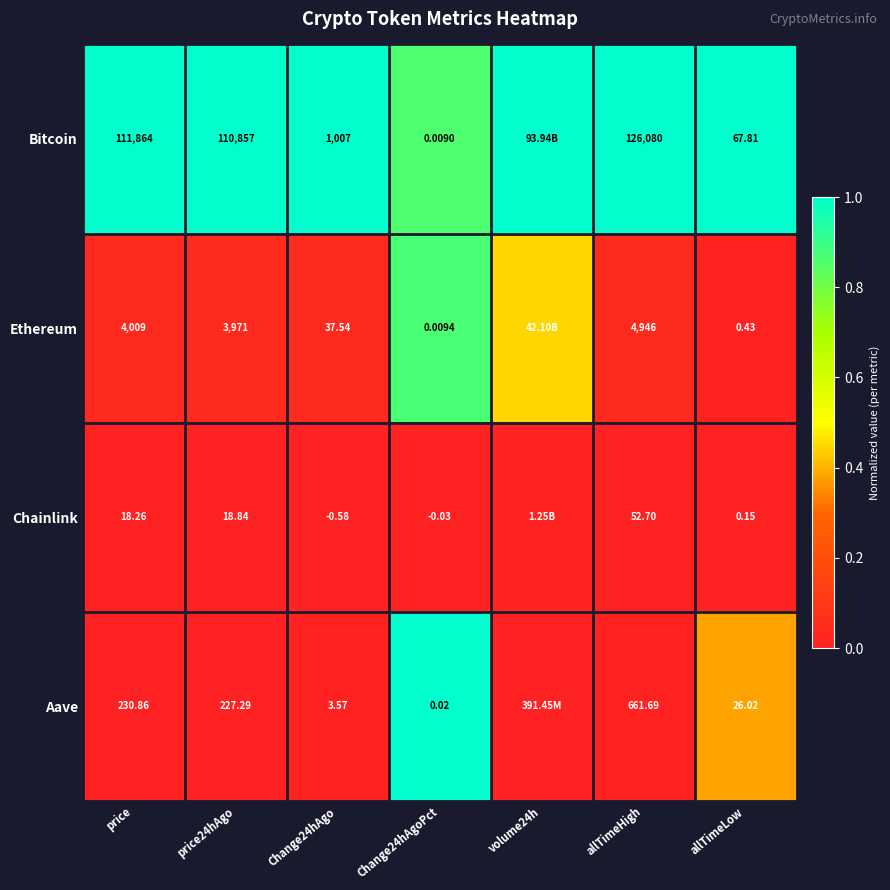

How many data points does each series have?

7